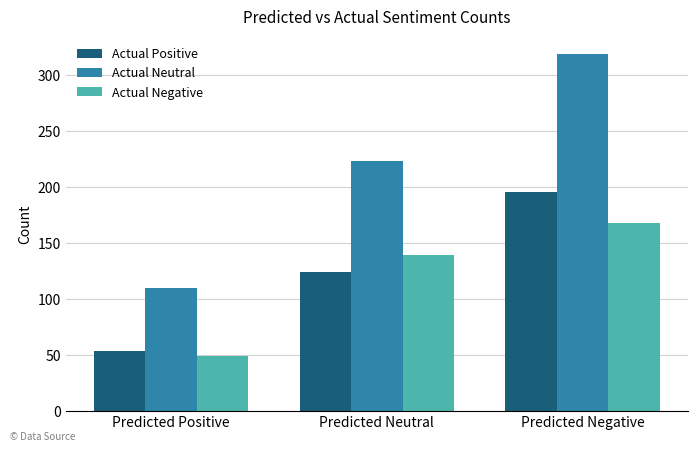

At how many categories does at least one series exceed 150?

2